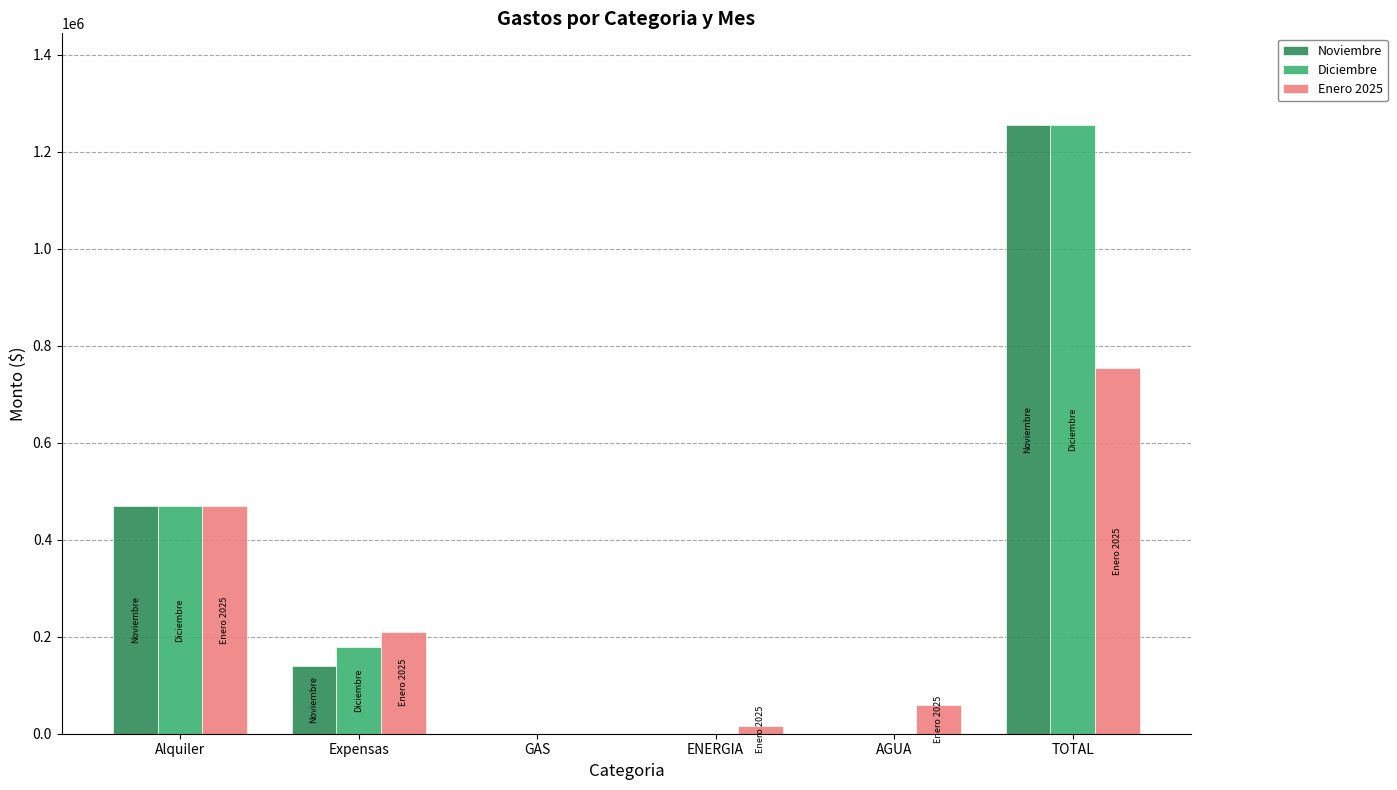

The Diciembre series shows 0.0 at AGUA. True or false?

True